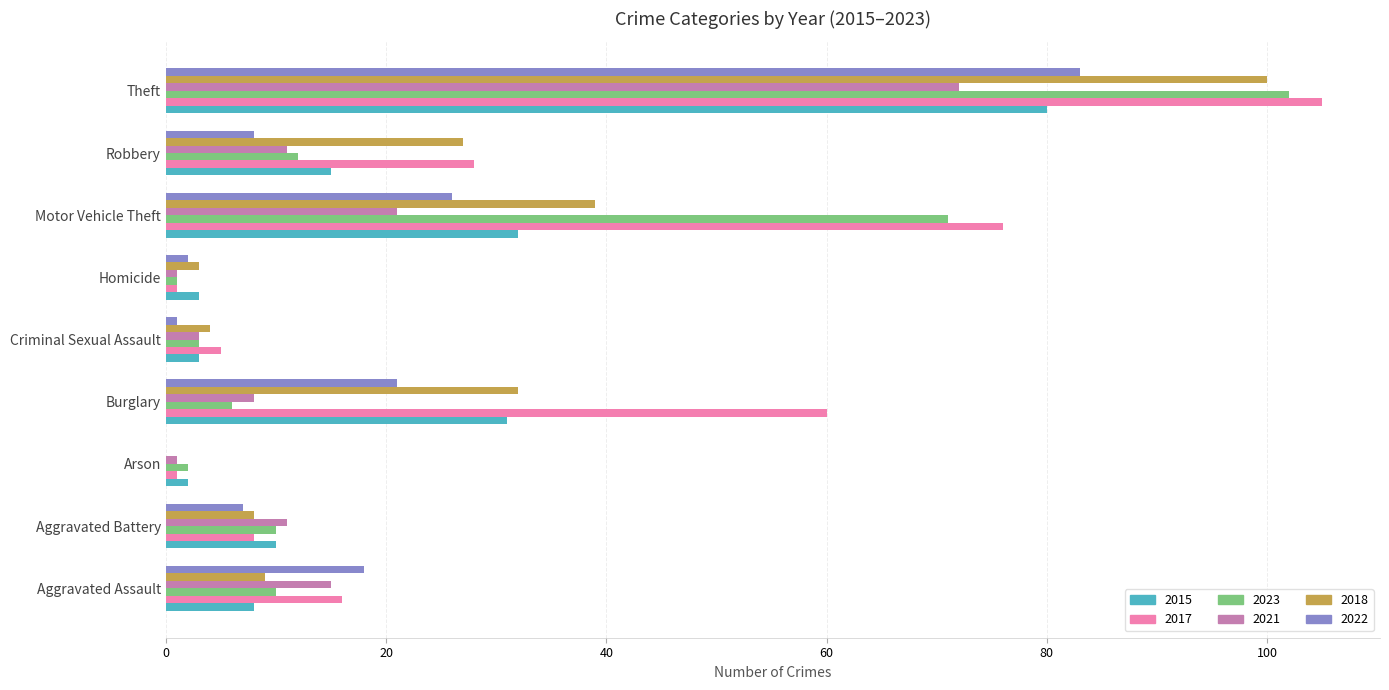

Where is 2018 nearest to the value 50?

Motor Vehicle Theft